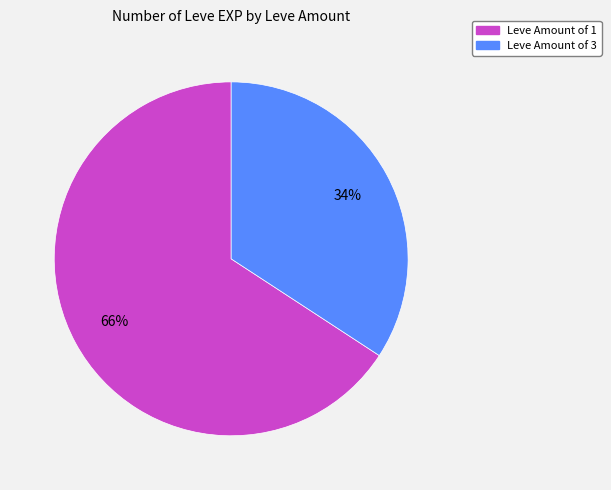

To the nearest percent, what is the difference between the largest and smallest slice percentages?

32%